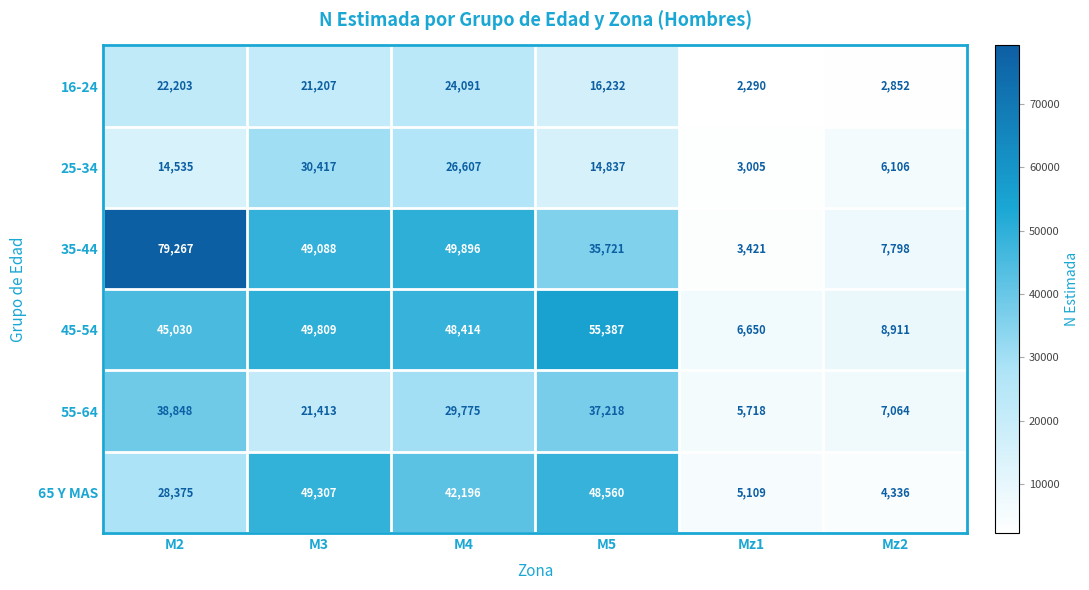

Count the number of categories in the chart.

6